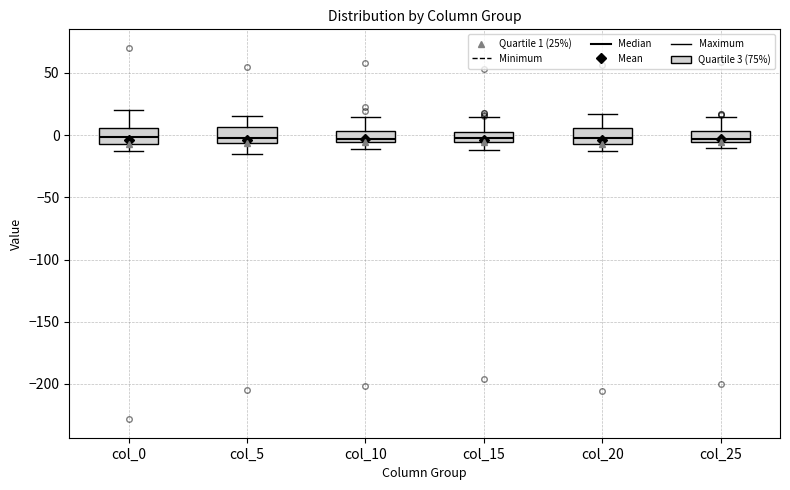

Reading left to right, read every box against the y-axis: the position of its median line, the range the box covers, and the ends of its whiskers. The values are not printed on the chart, so give them approximately, as read against the axis.

col_0: median 0, box -5 to 5, whiskers -15 to 20
col_5: median 0, box -5 to 5, whiskers -15 to 15
col_10: median -5 (just above the box's lower edge), box -5 to 5, whiskers -10 to 15
col_15: median 0, box -5 to 5, whiskers -10 to 15
col_20: median 0, box -10 to 5, whiskers -15 to 15
col_25: median -5 (just above the box's lower edge), box -5 to 5, whiskers -10 to 15